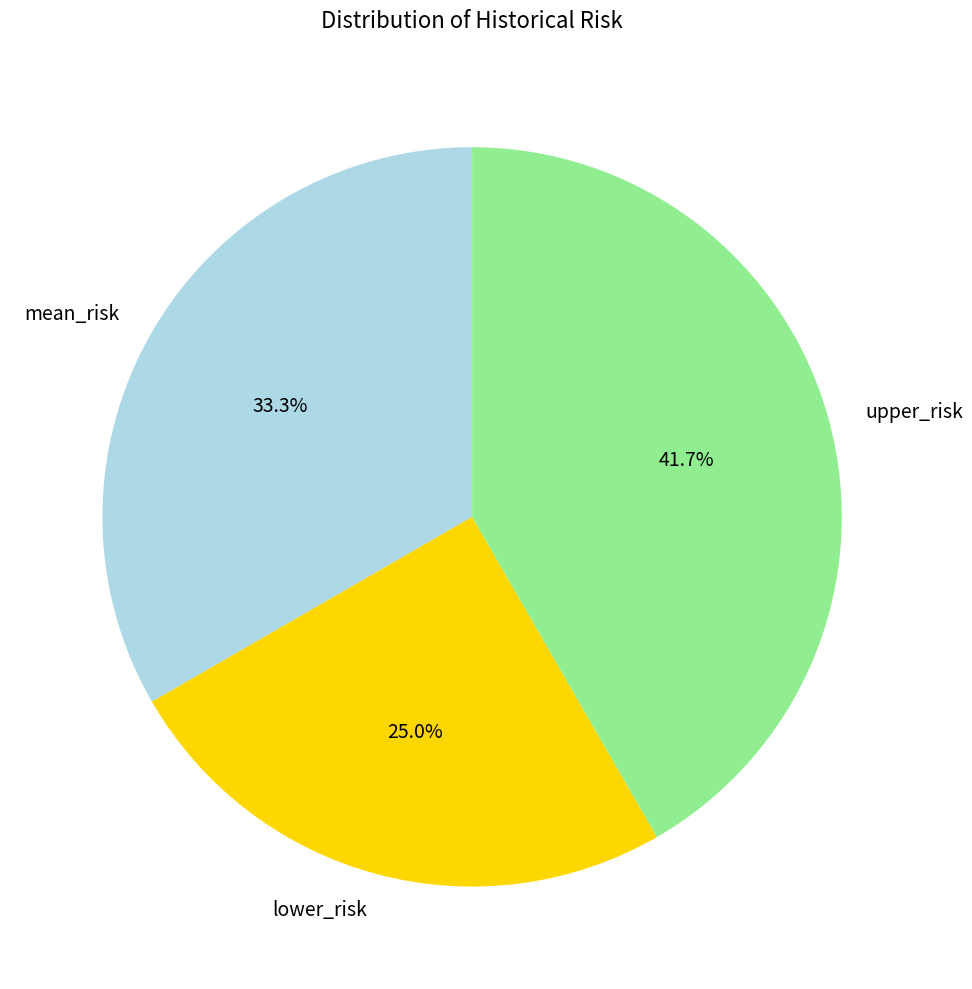

Rank the categories by value from lowest to highest.

lower_risk, mean_risk, upper_risk